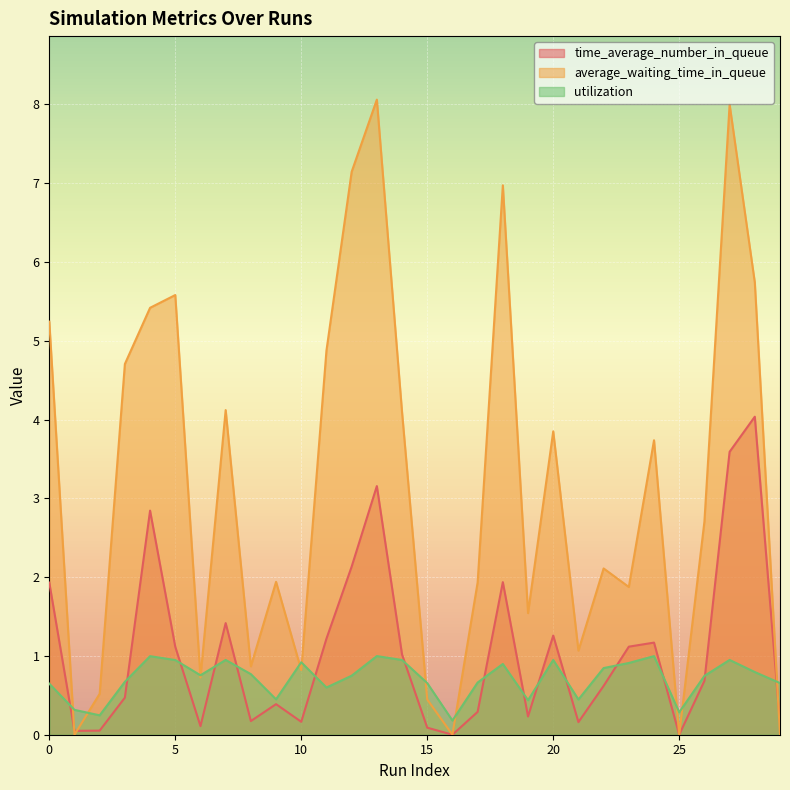

What is the minimum value for utilization?

0.2